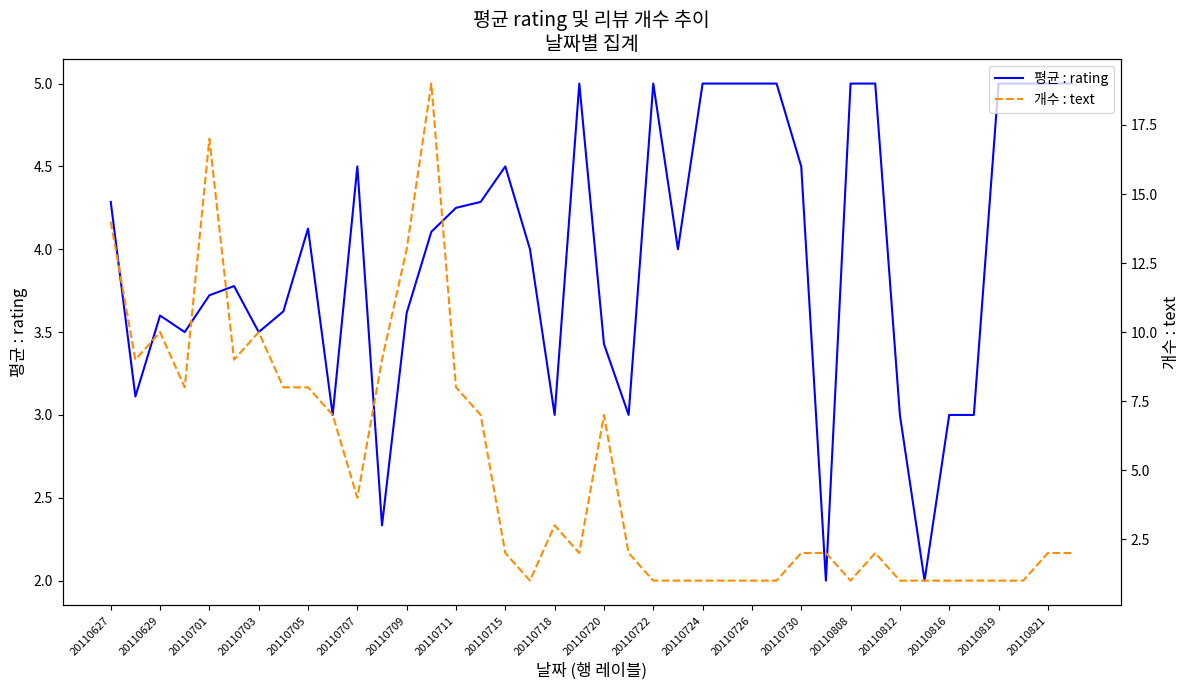

Is it true that 개수 : text equals 2.0 at 21?

True